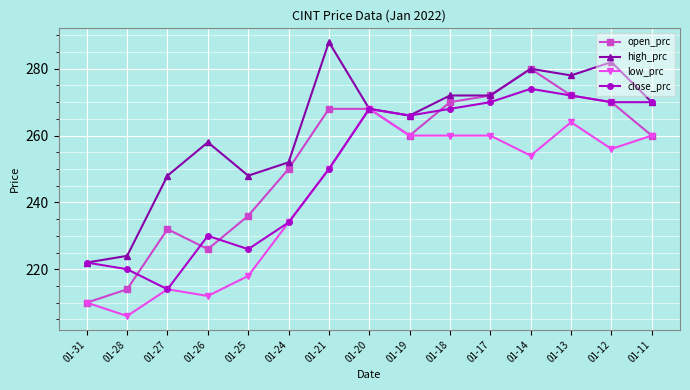

True or false: high_prc has more than 0 points higher than both neighbors.

True